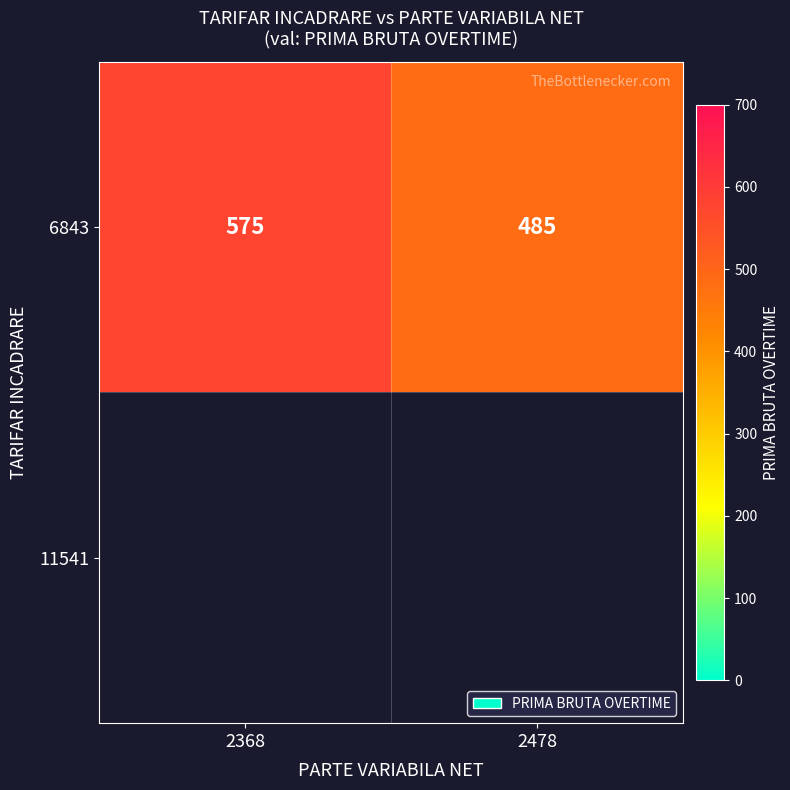

The value at 2478 is 485. True or false?

True